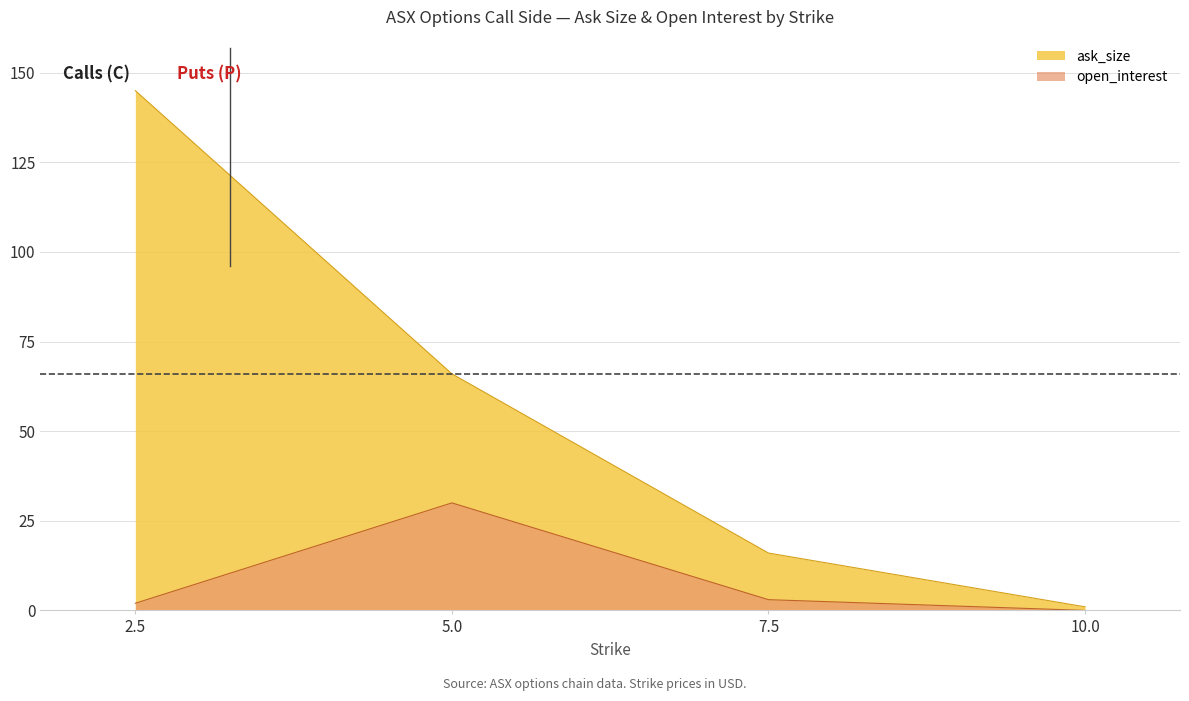

Reading right to left, transcribe all the data shown in this chart.

ask_size: 1	16	66	145
open_interest: 0	3	30	2